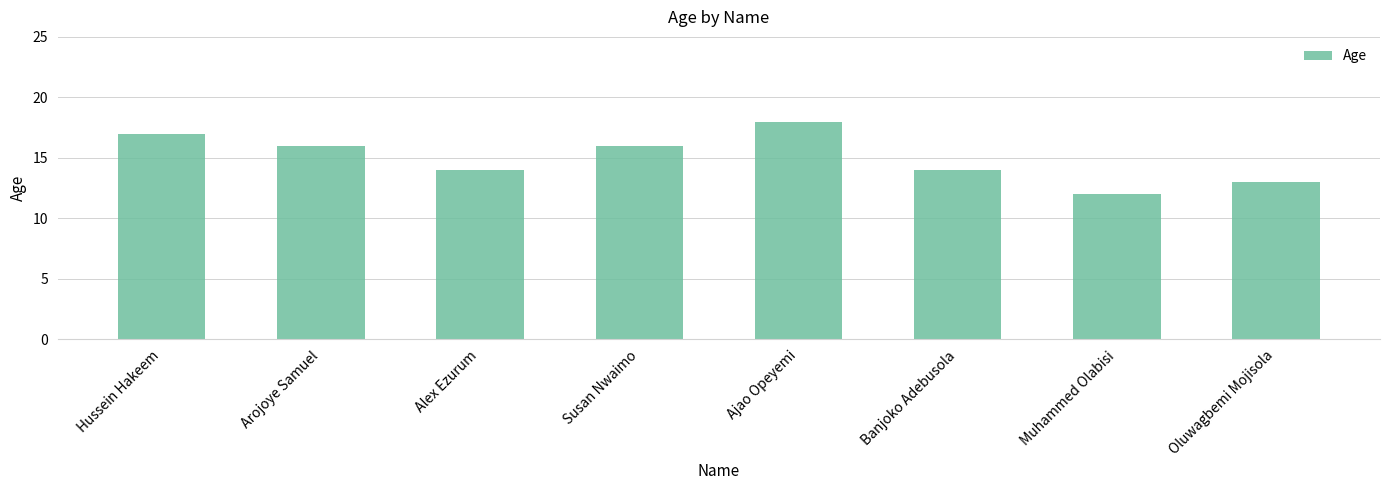

Are the bars grouped side by side (vs. stacked)?

No